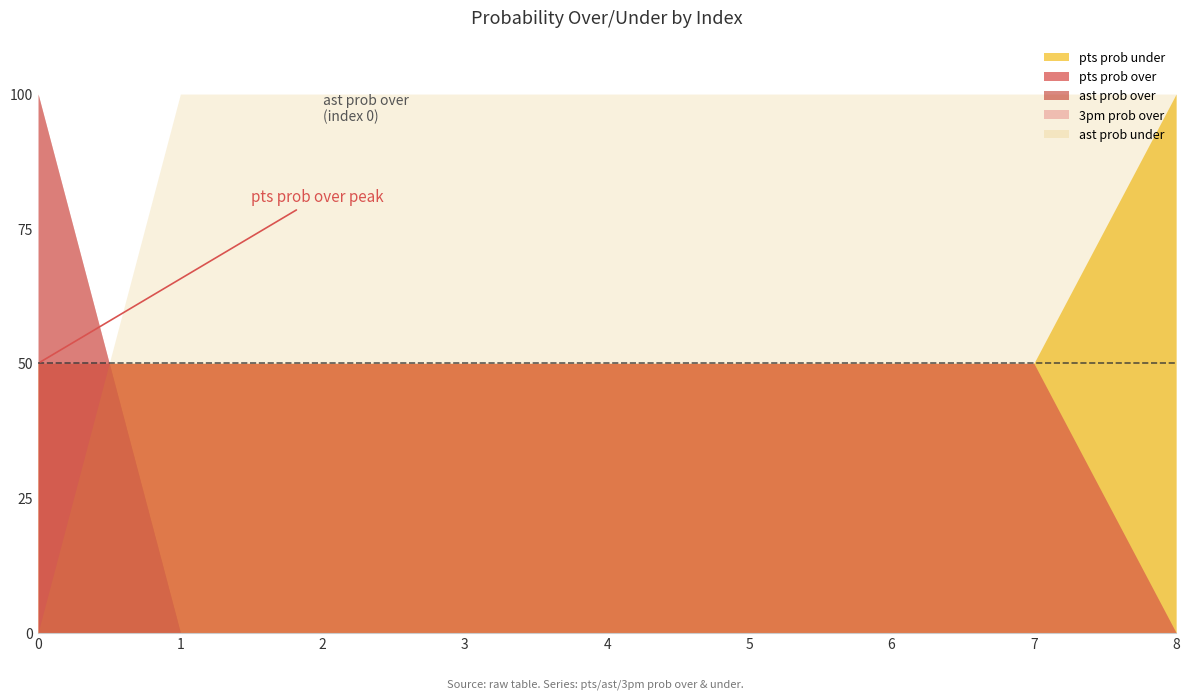

True or false: ast prob under and 3pm prob over intersect in this chart.

True